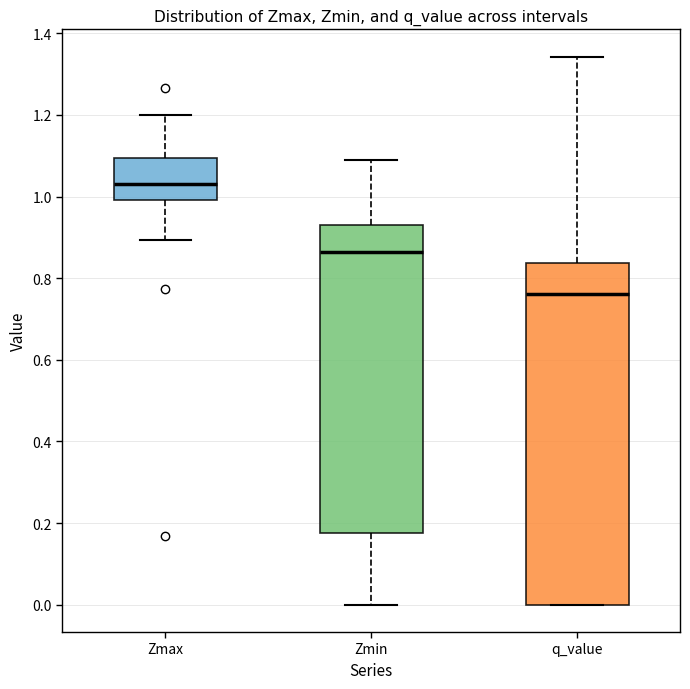

Comparing the boxes themselves (not the whiskers), which one is the tallest?

q_value